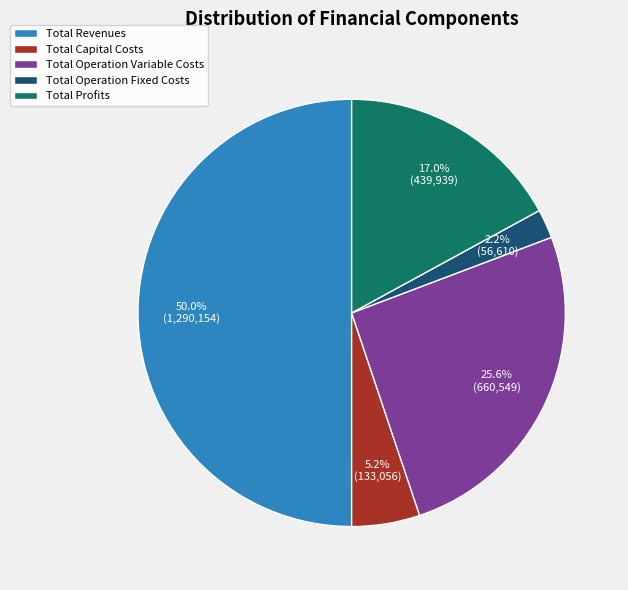

To the nearest percent, what portion does Total Operation Variable Costs represent?

26%